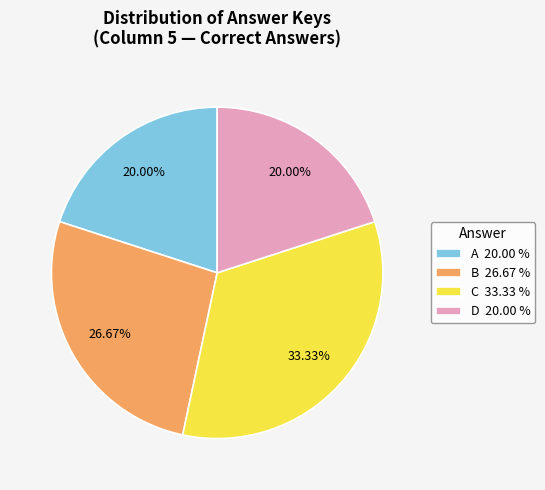

Is the sum of A 20.00 % and B 26.67 % greater than half?

No